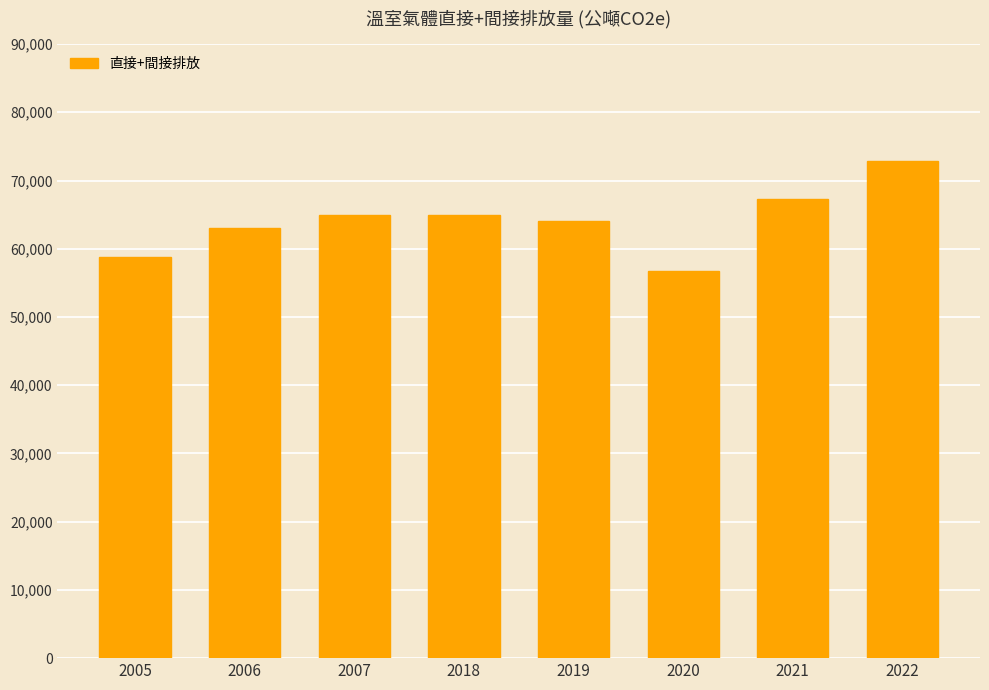

What is the ratio of the value at 2007 to the value at 2006?

1.0